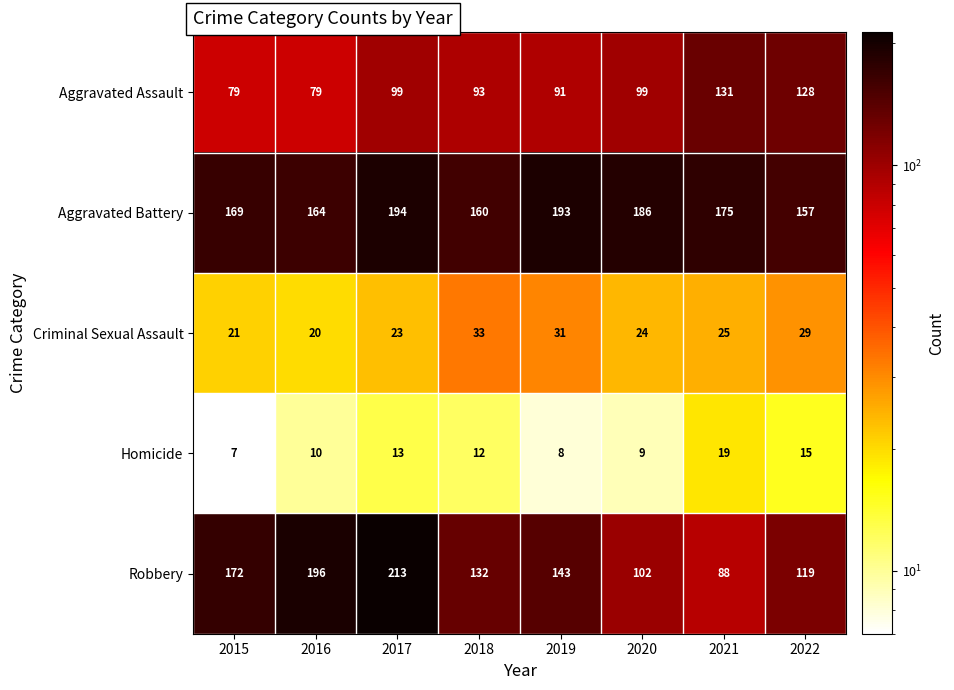

What is the greatest value displayed?

213